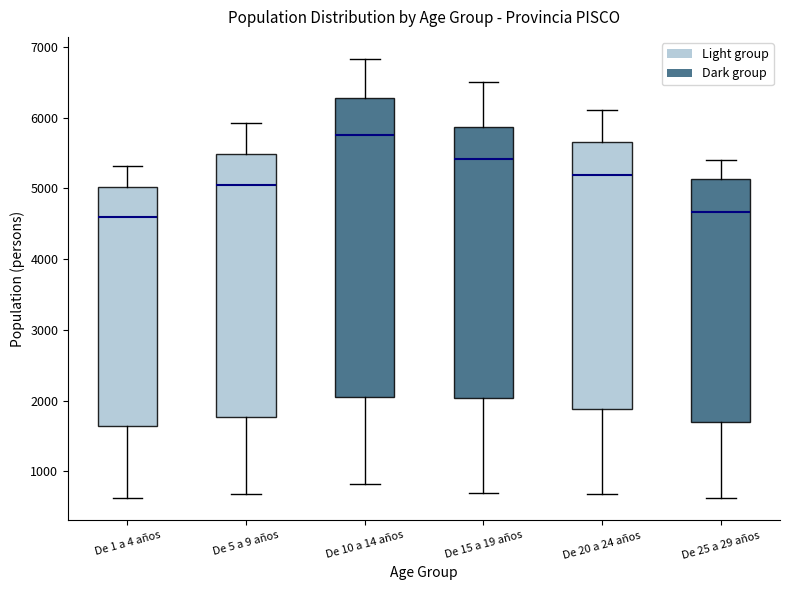

Which box's median line is the highest?

De 10 a 14 años